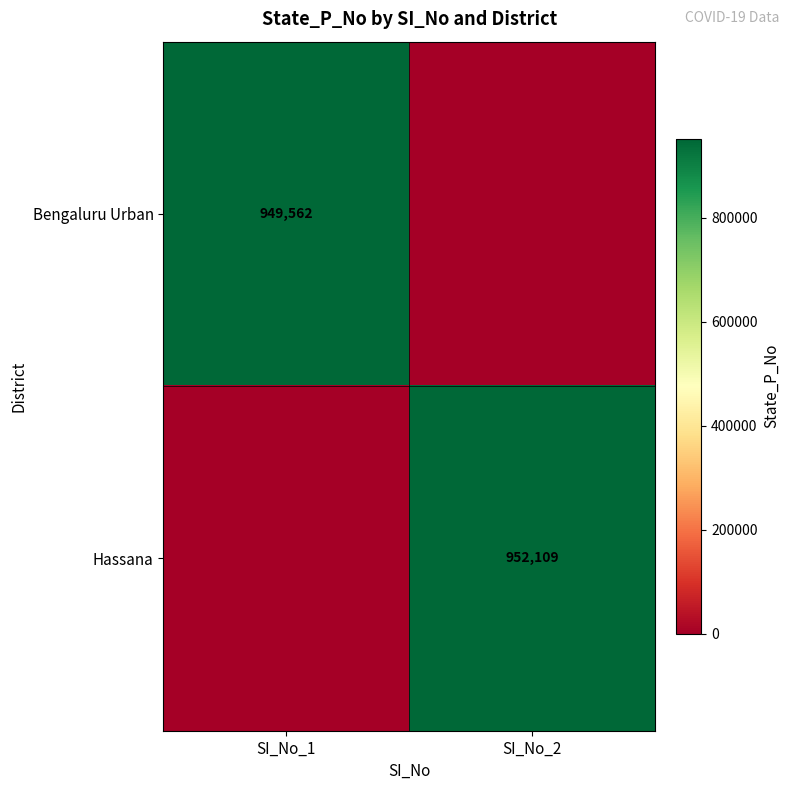

True or false: Hassana has a value of 1450837 at SI_No_2.

False